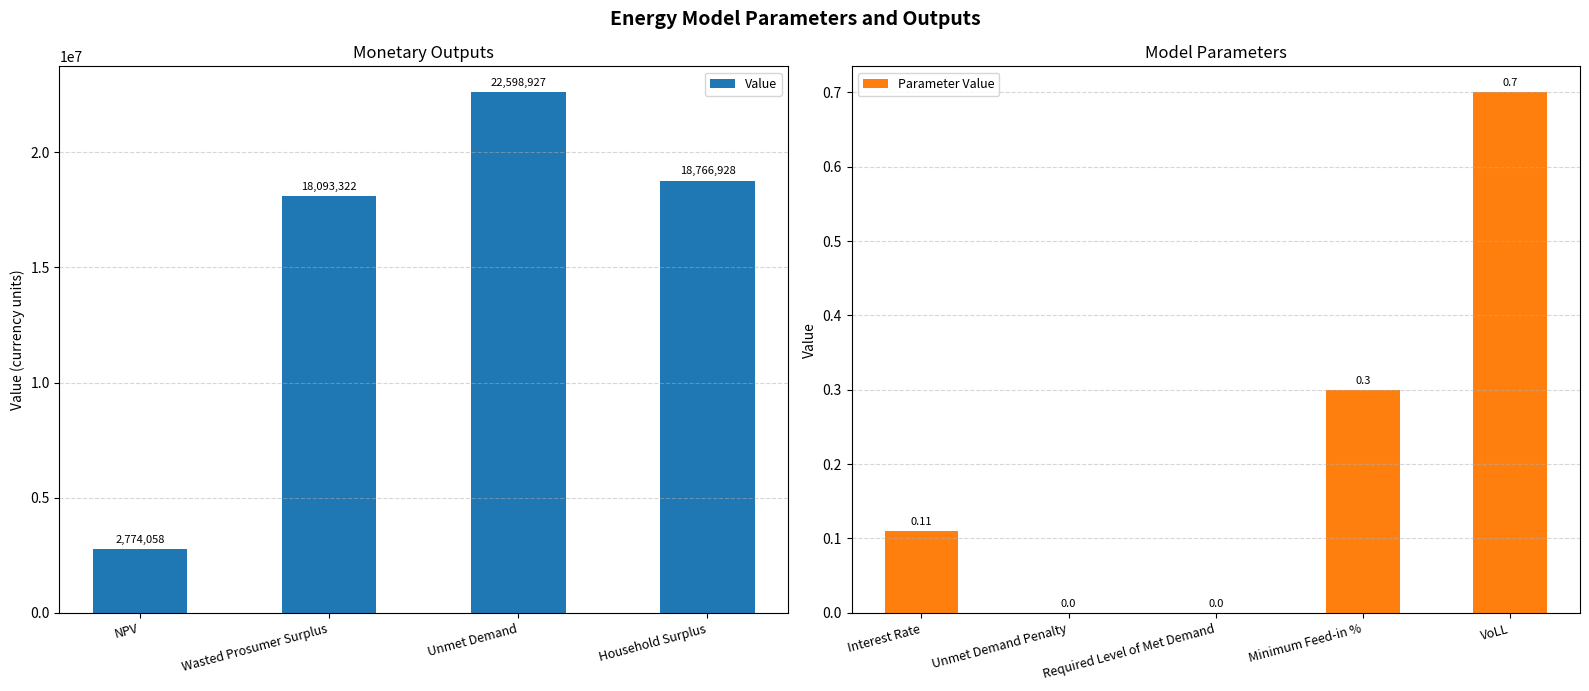

How many categories are shown in the chart?

4